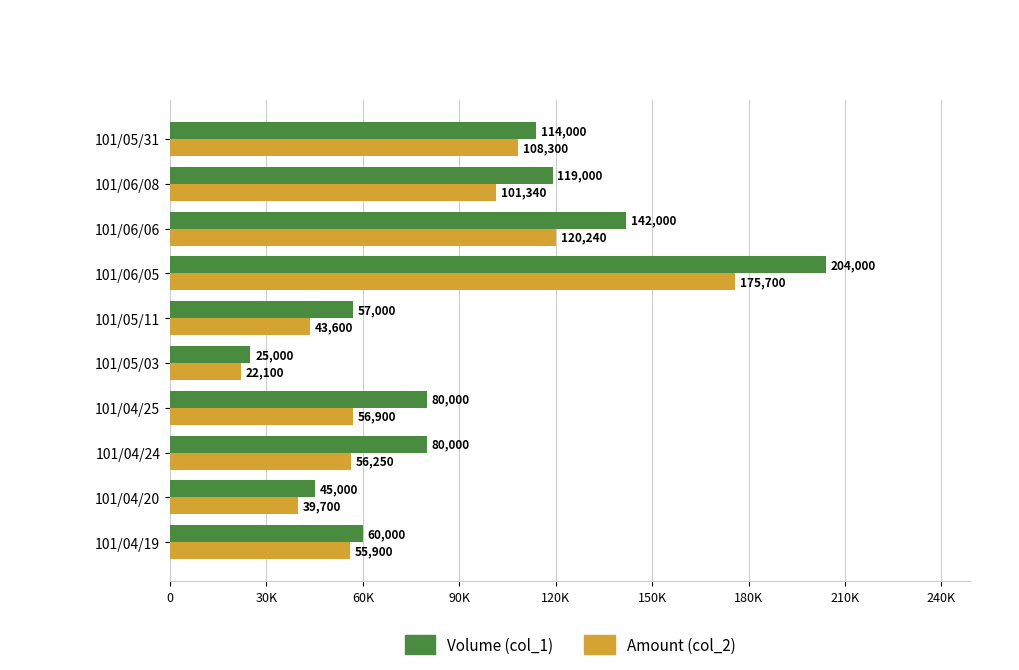

Which series has the largest total across all categories?

Volume (col_1)